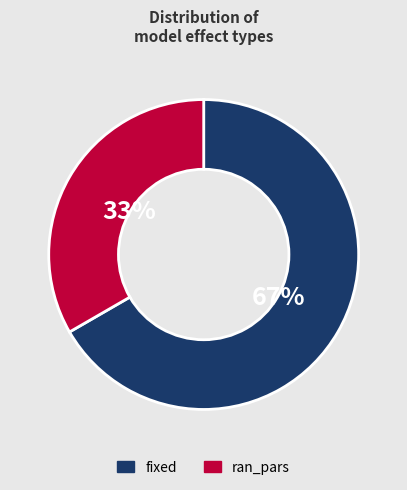

True or false: fixed accounts for 67% of the total.

True